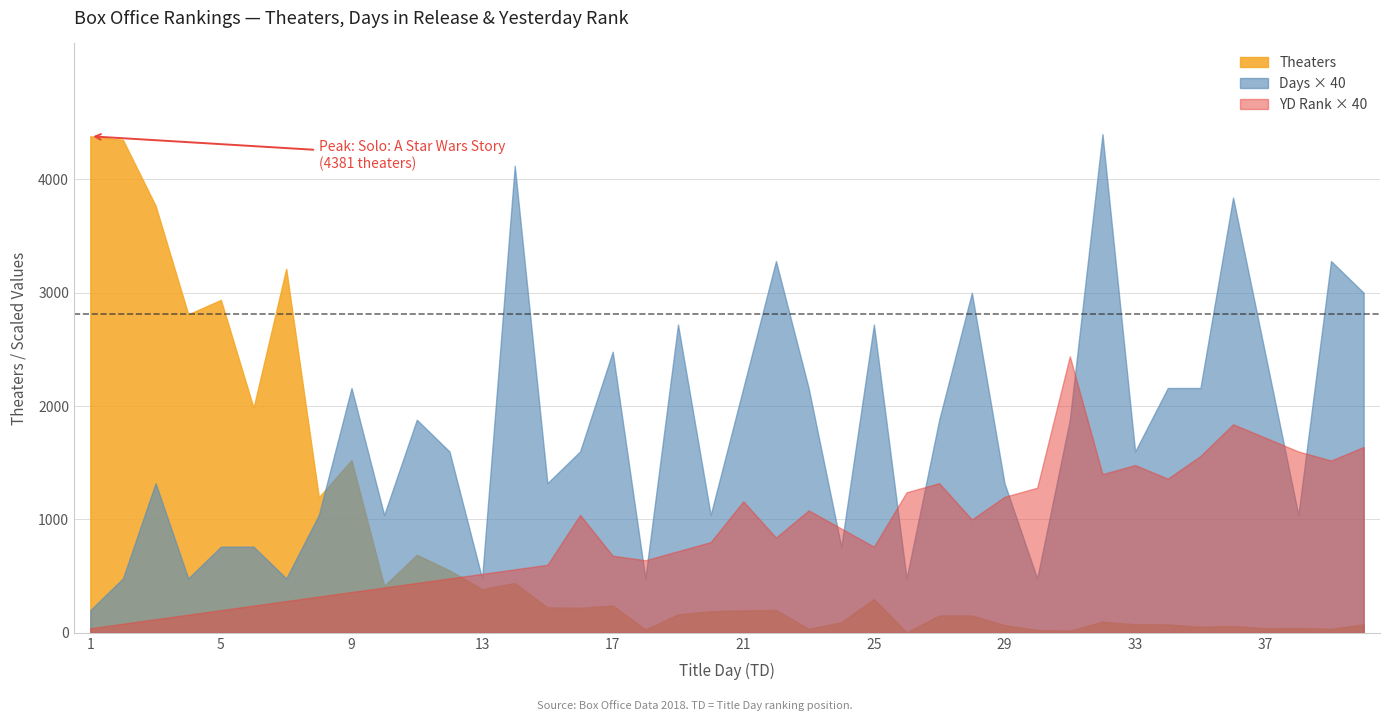

Between 10 and 29, which series saw the biggest shift?

Theaters